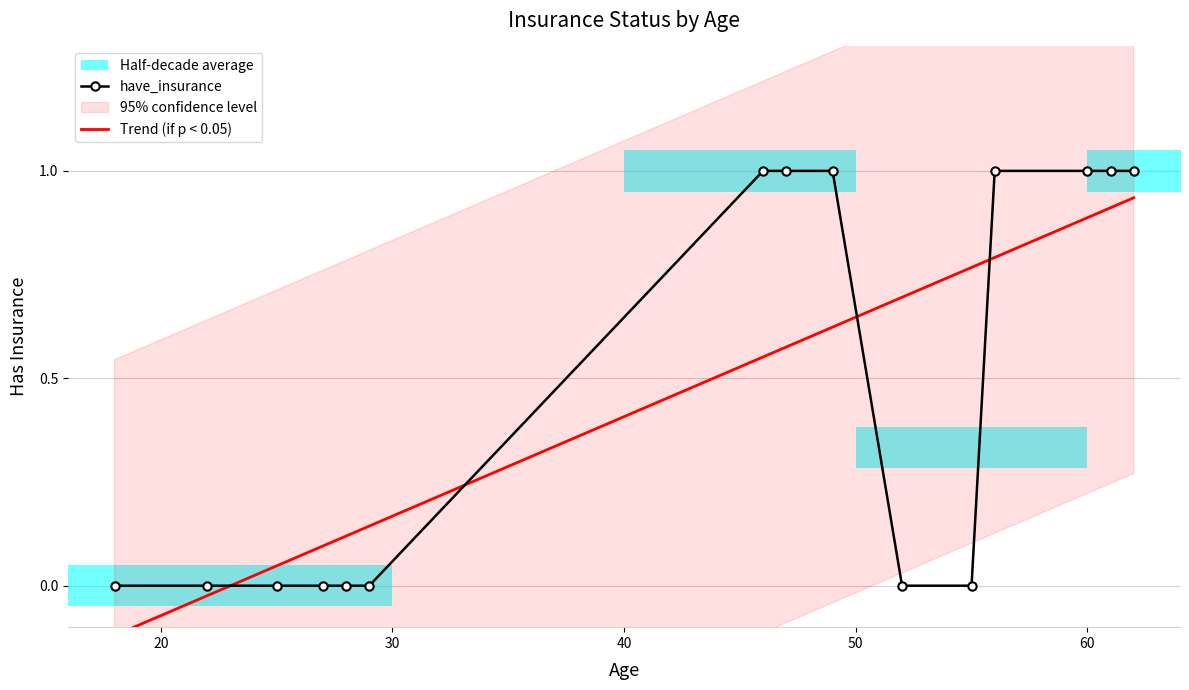

Between 61 and 22, which is larger?

61